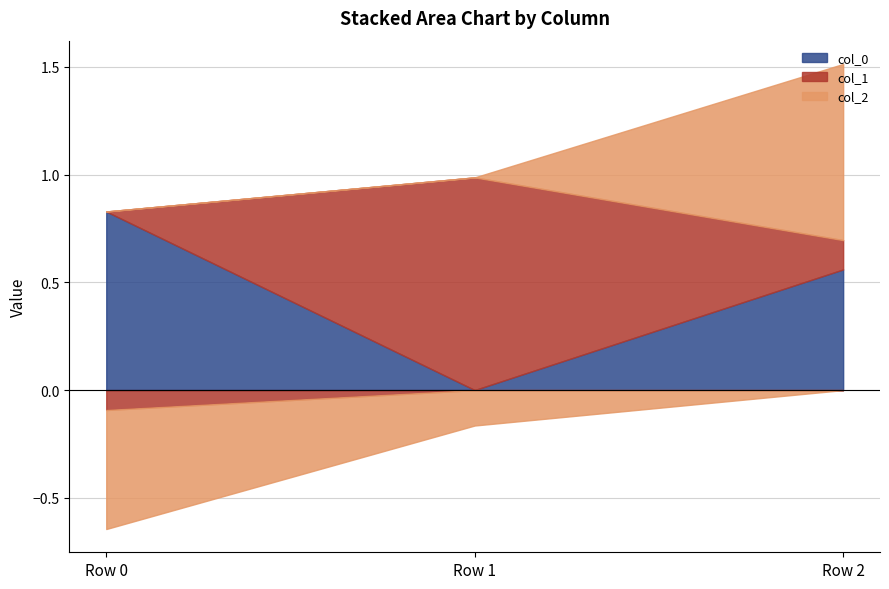

Read the col_1 value at Row 0.

-0.1